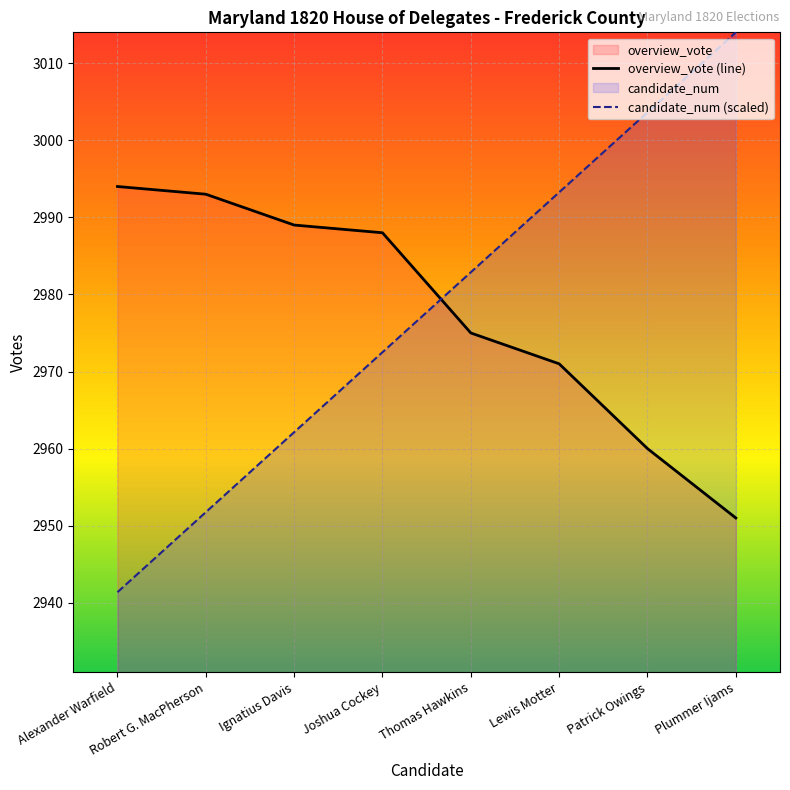

Reading left to right, list all the values displayed in this chart.

overview_vote (line): 2994.0	2993.0	2989.0	2988.0	2975.0	2971.0	2960.0	2951.0
candidate_num (scaled): 2941.4	2951.8	2962.1	2972.5	2982.9	2993.2	3003.6	3014.0